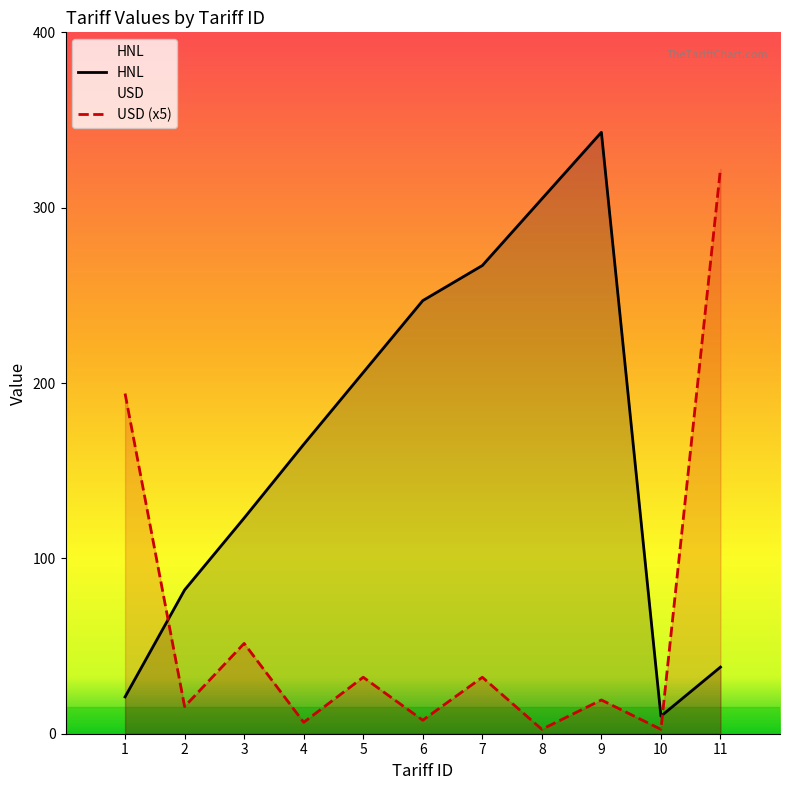

Approximately how many times larger is the value at 7 compared to 11?

7.0